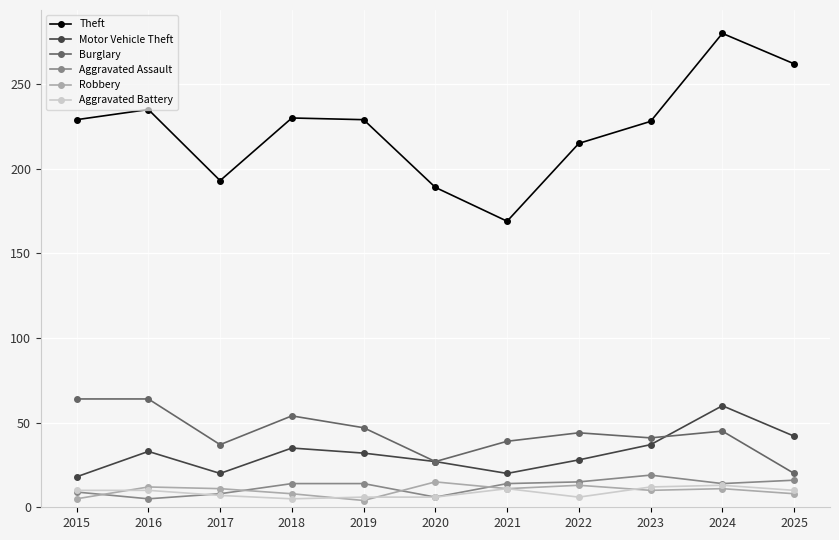

The value of Theft at 2017 is 301. True or false?

False